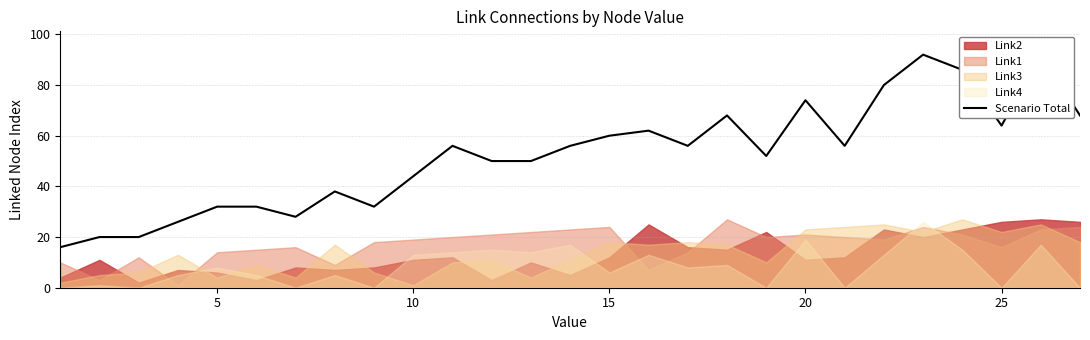

What is the greatest value displayed?

92